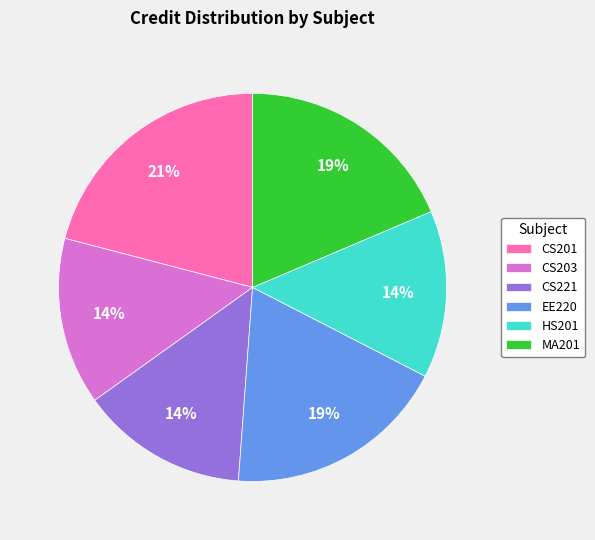

Do MA201 and HS201 together represent more than half of the pie?

No